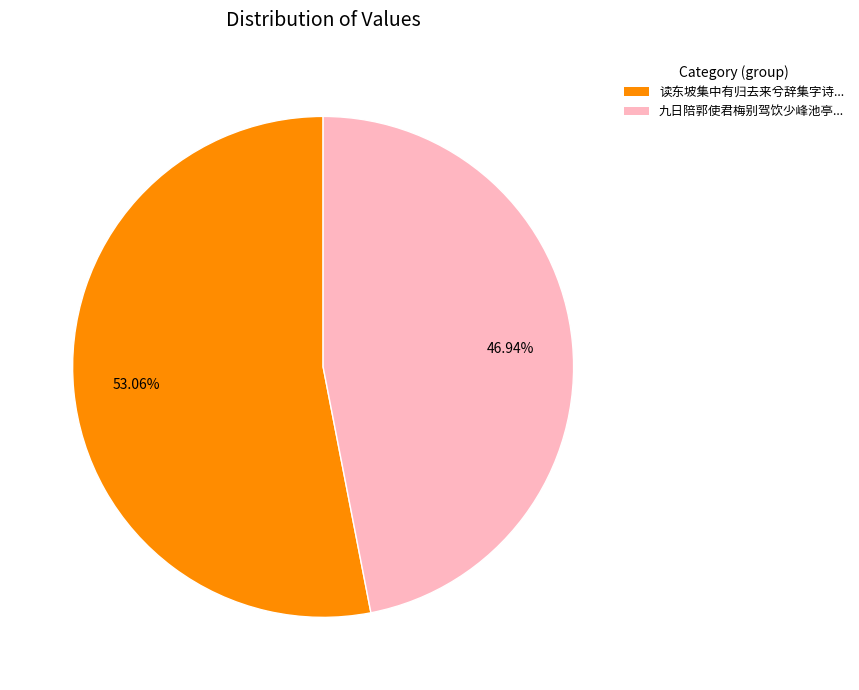

Is there any slice that represents more than half of the pie?

Yes